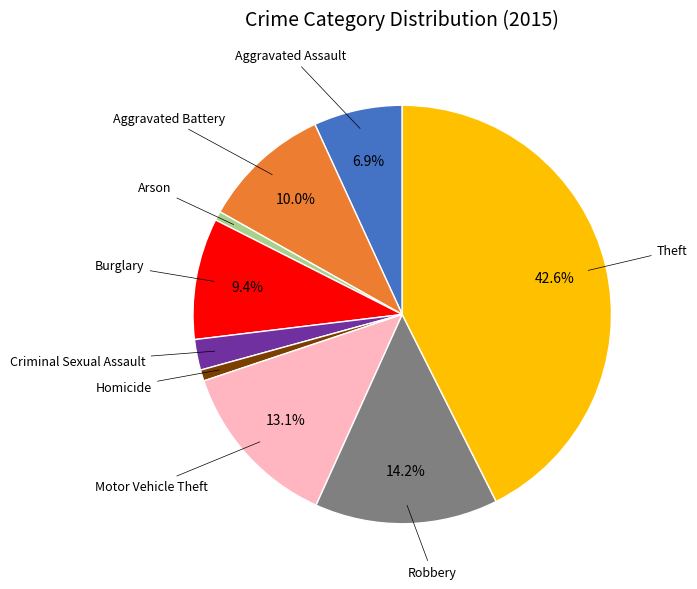

Is there a majority slice in this chart?

No